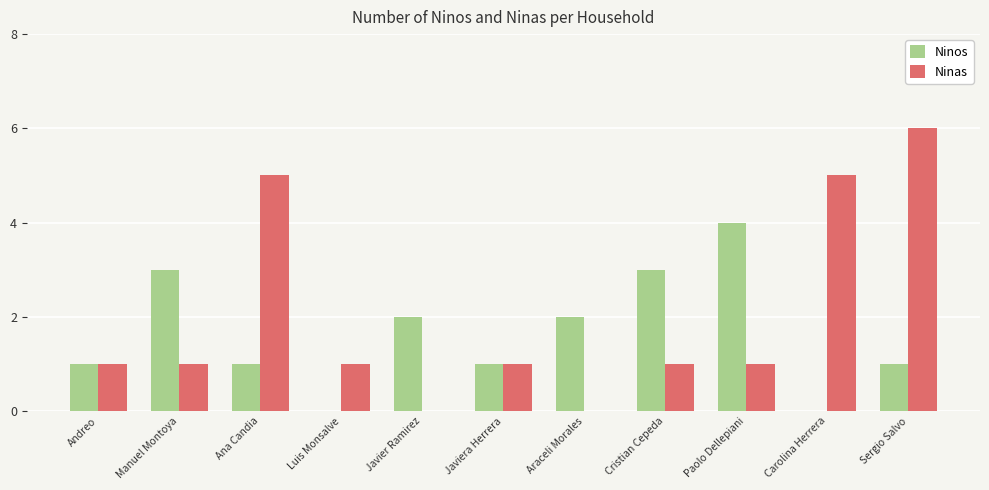

Which series changed the most between Andreo and Cristian Cepeda?

Ninos